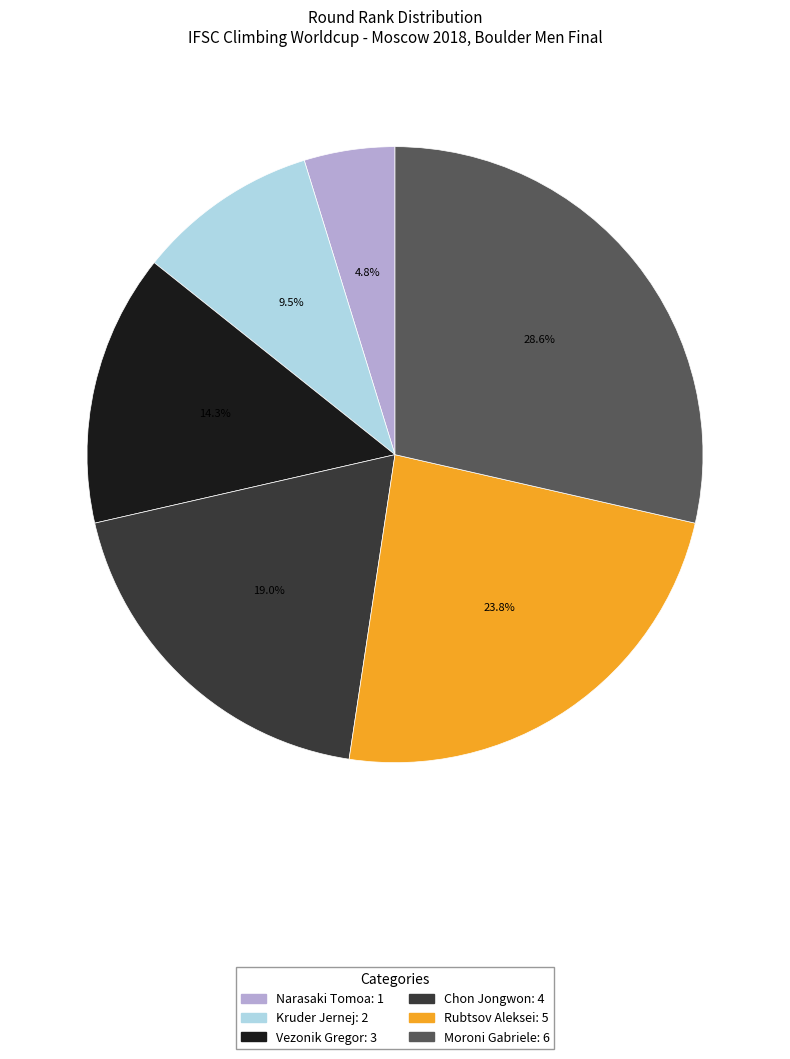

How many segments does this pie chart have?

6